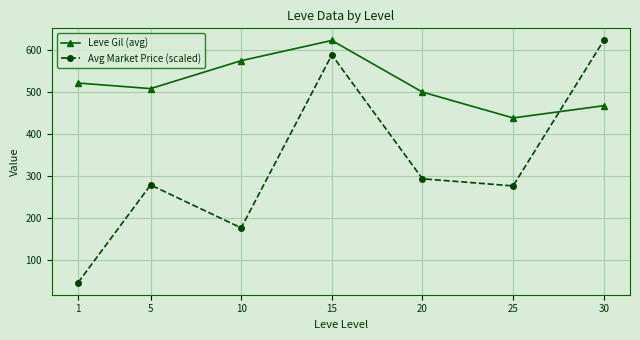

At 5, list the series in order from smallest to largest.

Avg Market Price (scaled), Leve Gil (avg)